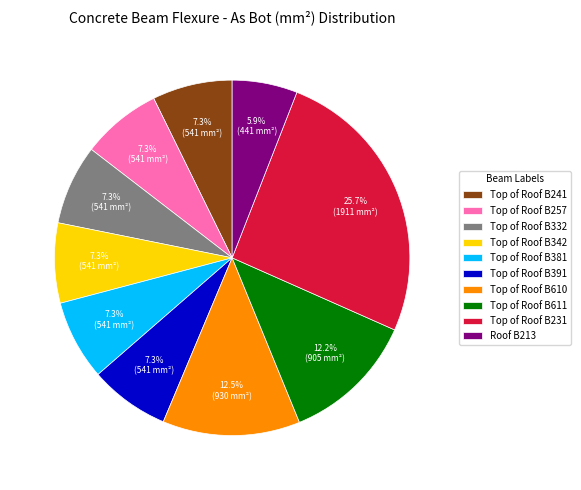

How much of the chart is everything except Roof B213?

94.1%